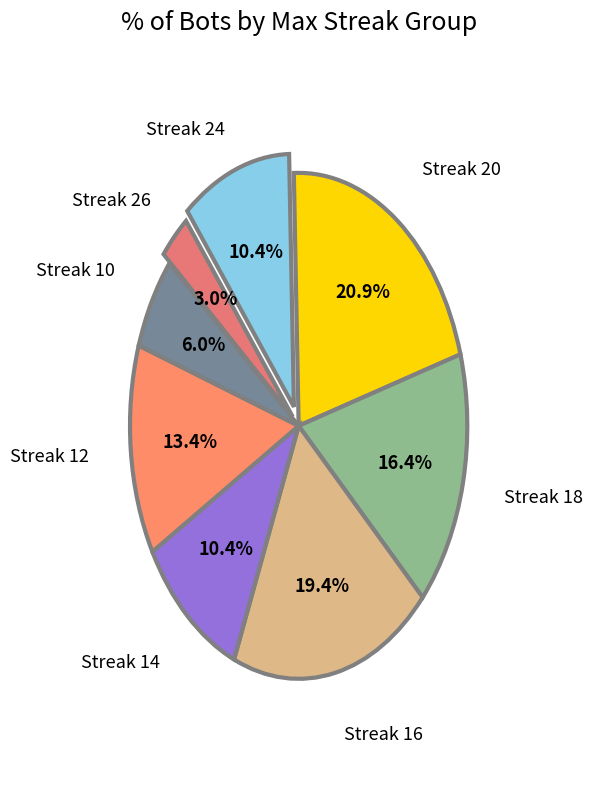

Which slice is the smallest?

Streak 26